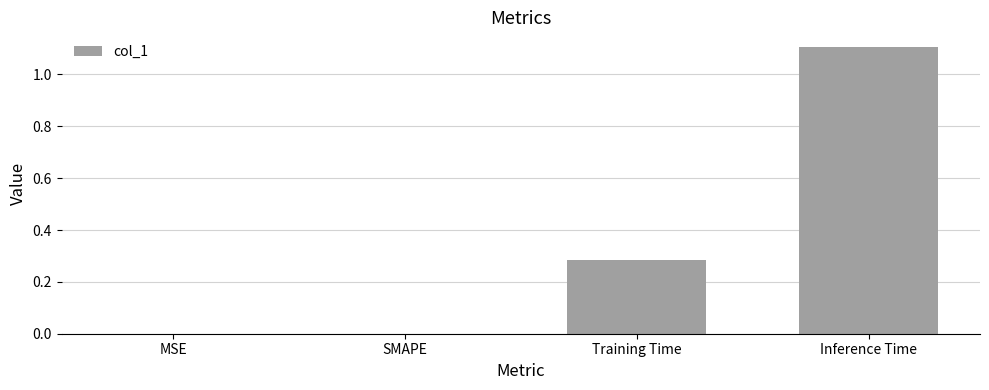

Count the number of data series in this chart.

1